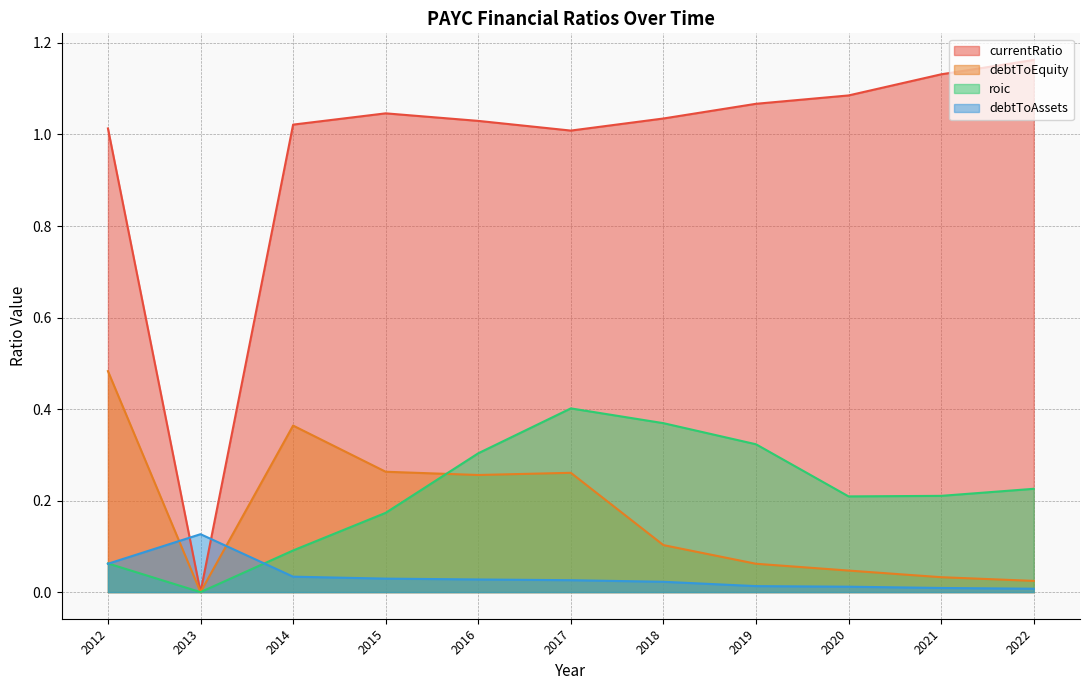

Which series has the largest total across all categories?

currentRatio